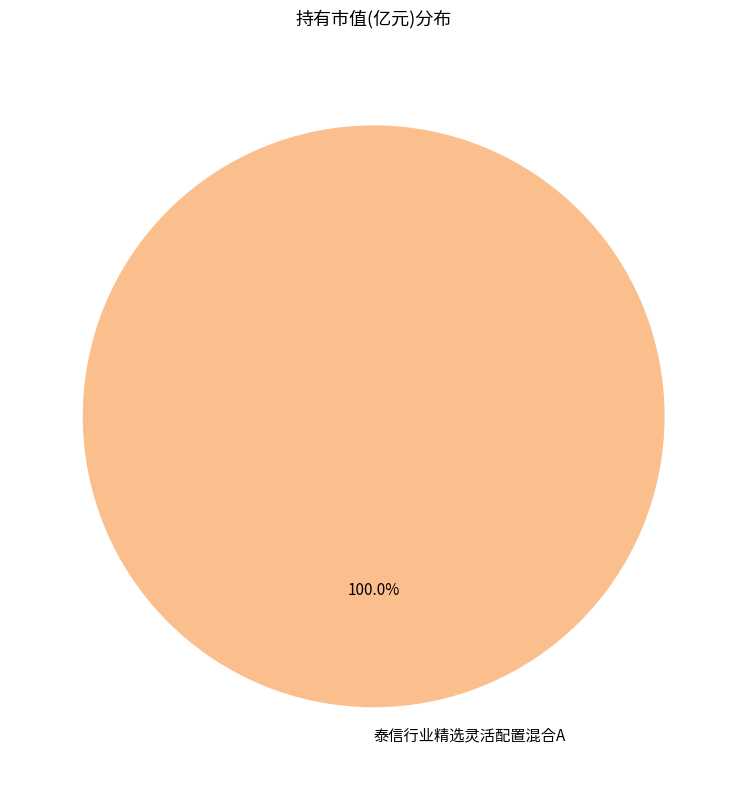

Rank the categories by value from lowest to highest.

泰信行业精选灵活配置混合A